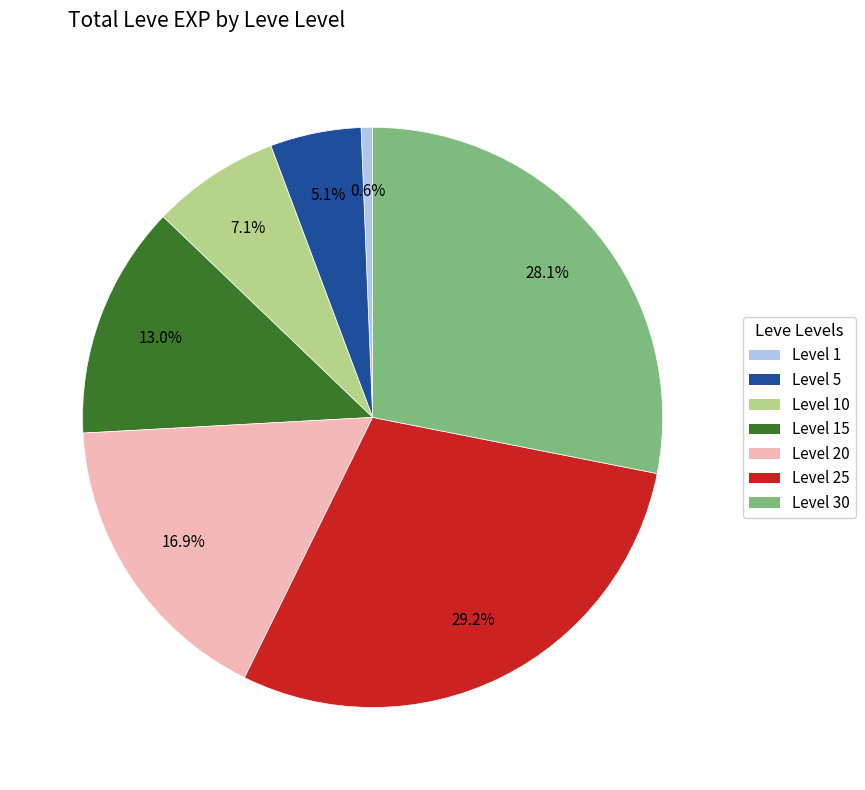

Does any single category account for the majority?

No